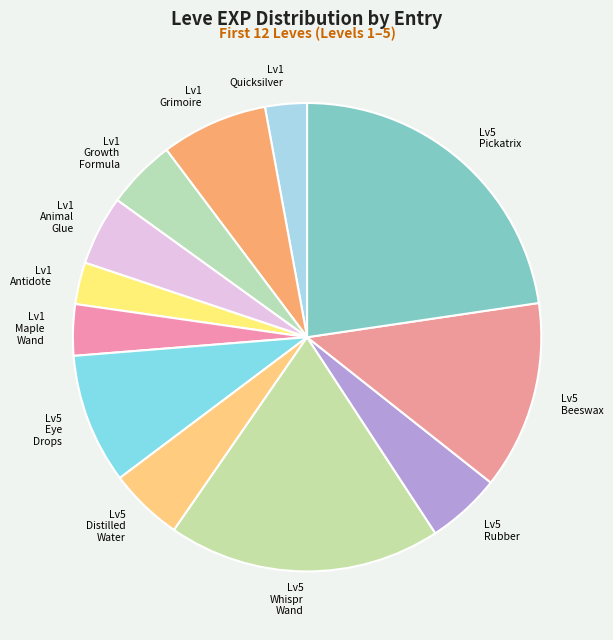

Approximately how many times larger is the value at Lv1 Animal Glue compared to Lv1 Maple Wand?

1.4